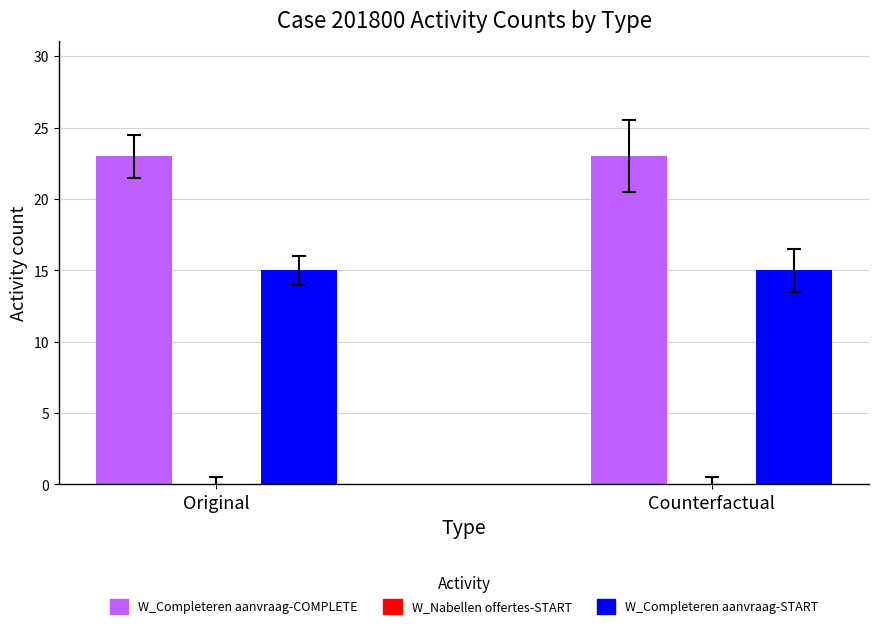

Reading left to right, list all the values displayed in this chart.

W_Completeren aanvraag-COMPLETE: 23	23
W_Completeren aanvraag-START: 15	15